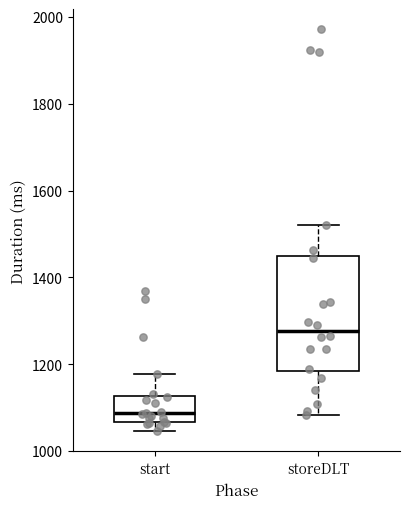

Comparing the boxes themselves (not the whiskers), which one is the tallest?

storeDLT